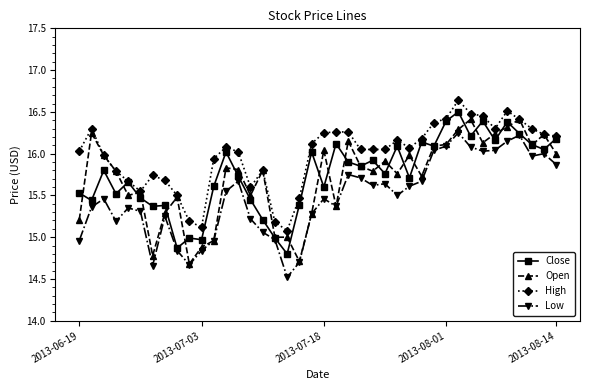

At how many categories does at least one series exceed 15?

40